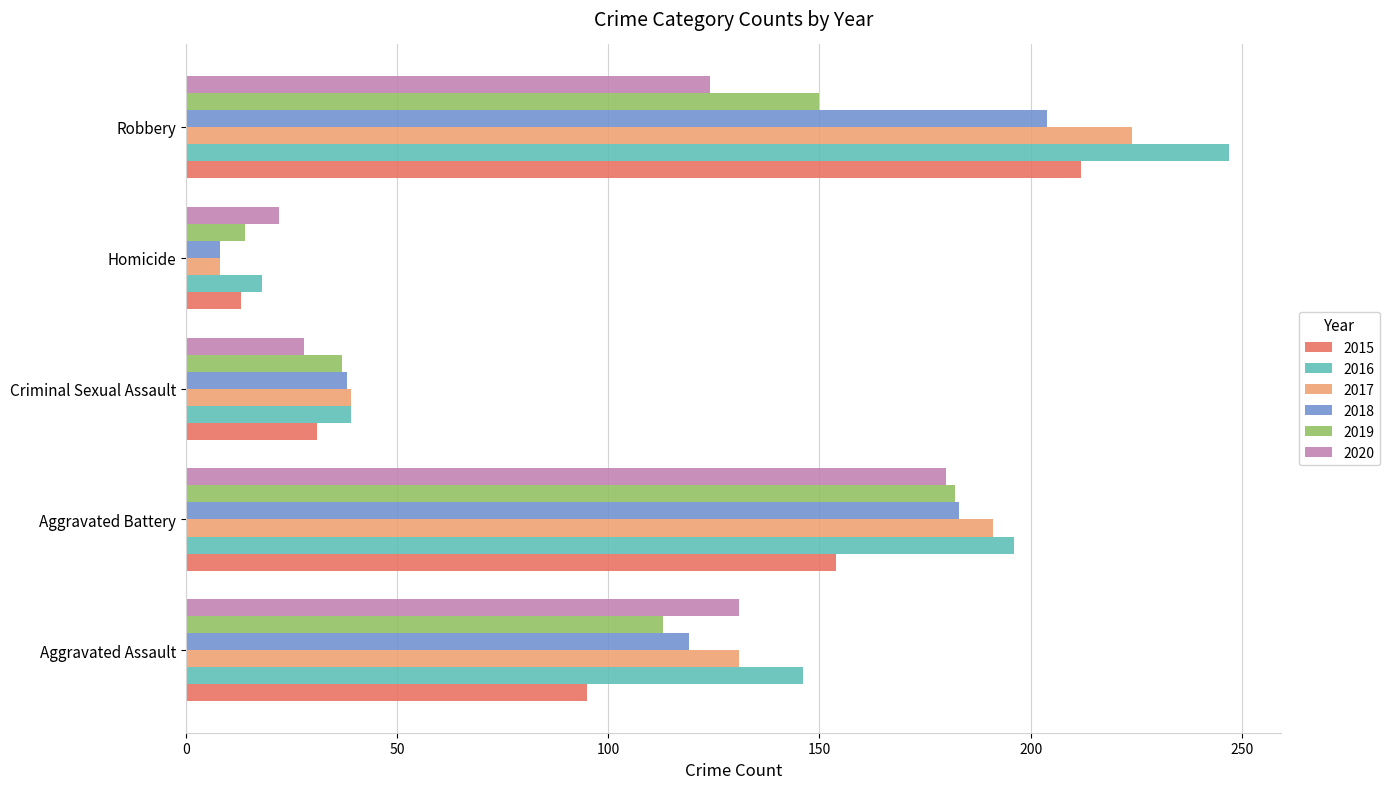

How many data points does each series have?

5